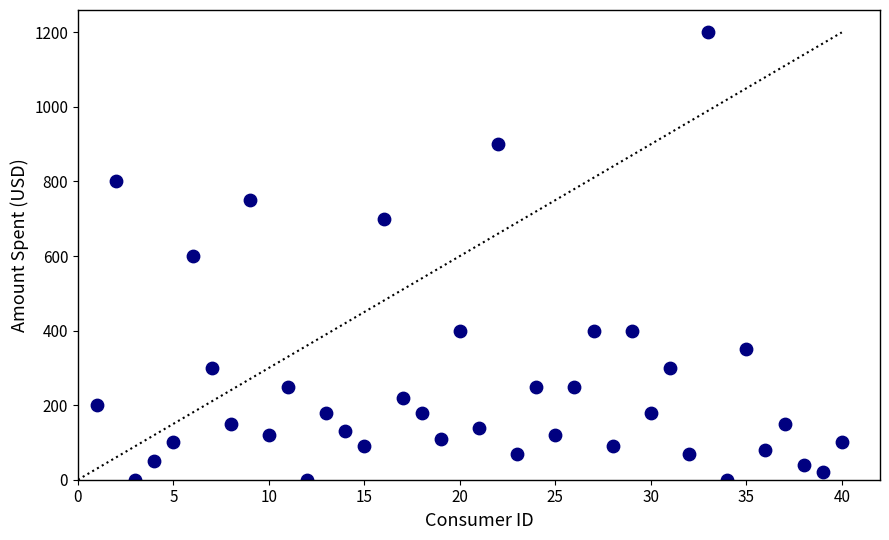

What is the range of X values (max minus min)?

39